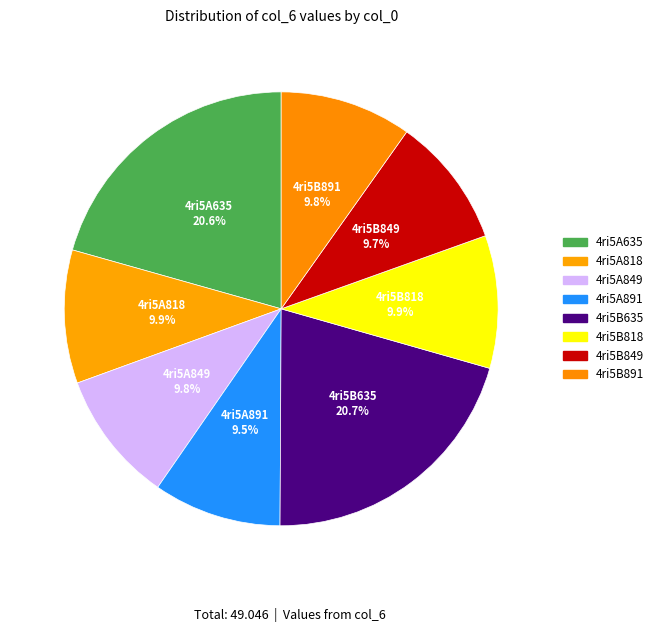

The 4ri5B849 slice represents 2% of the pie. True or false?

False